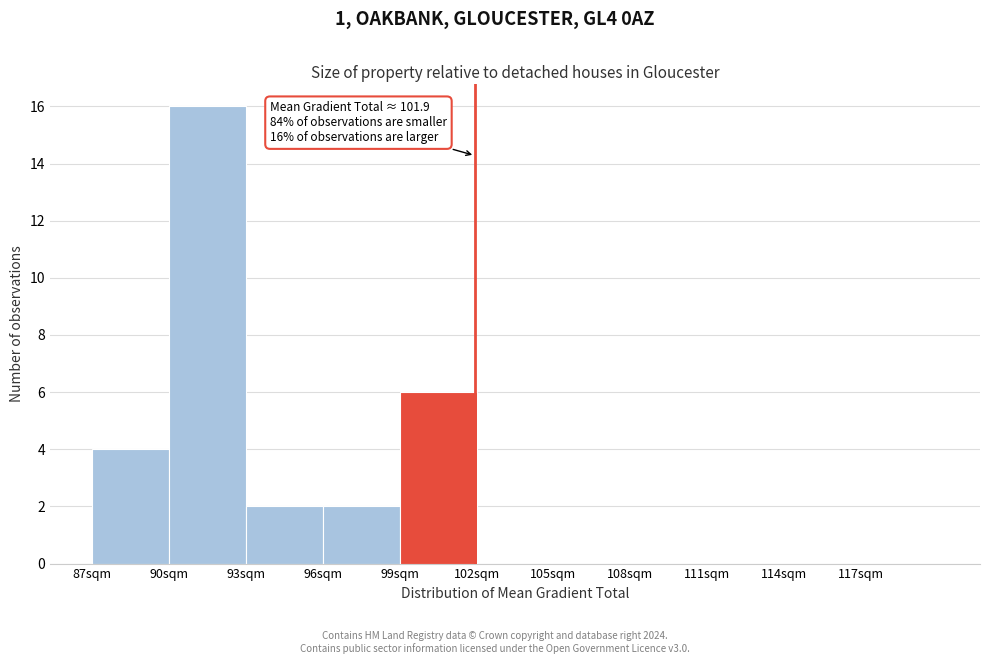

Over which range of the x-axis is the bar tallest?

90 to 93